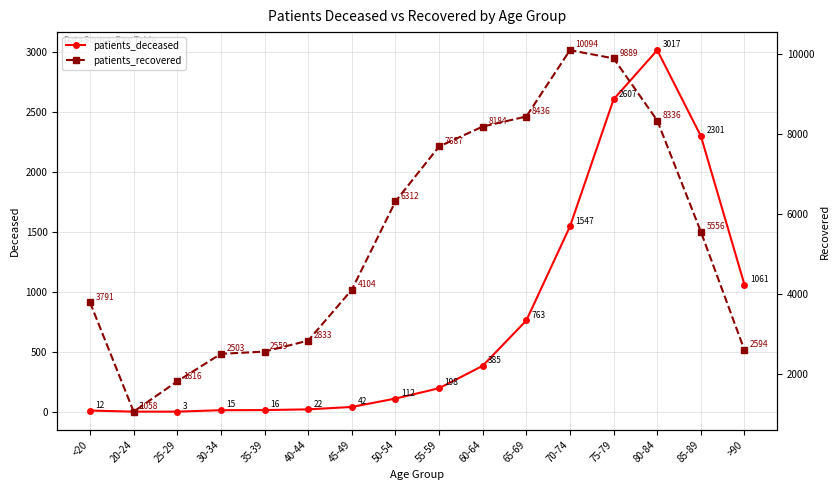

True or false: patients_recovered and patients_deceased cross at least once.

False